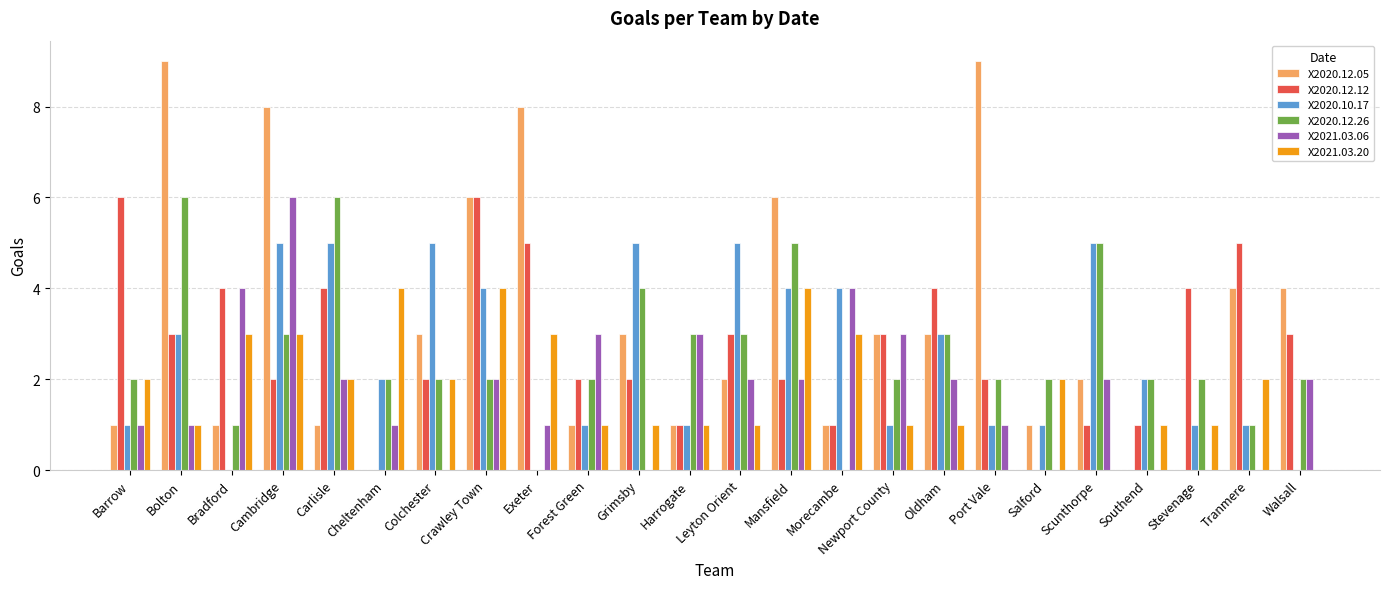

How many series are shown in this chart?

6